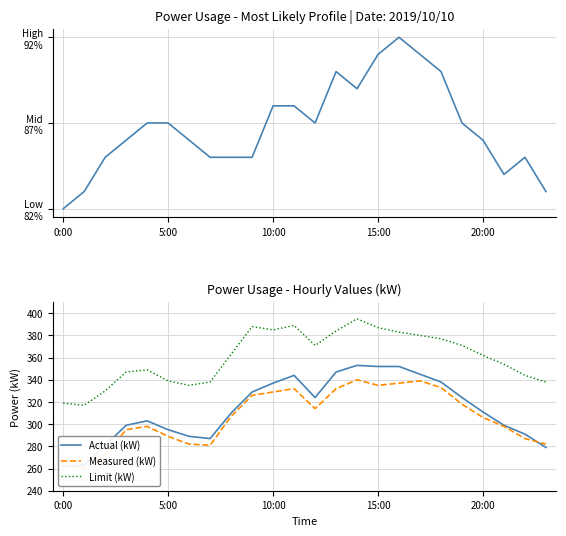

What is the minimum value for Limit (kW)?

317